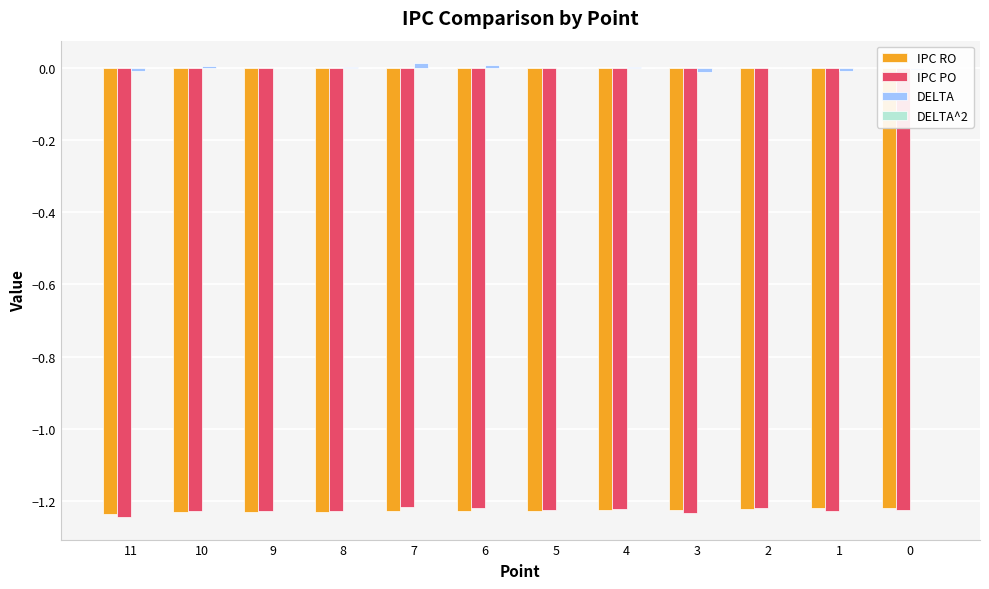

True or false: IPC PO has a value of -2.1 at 3.

False